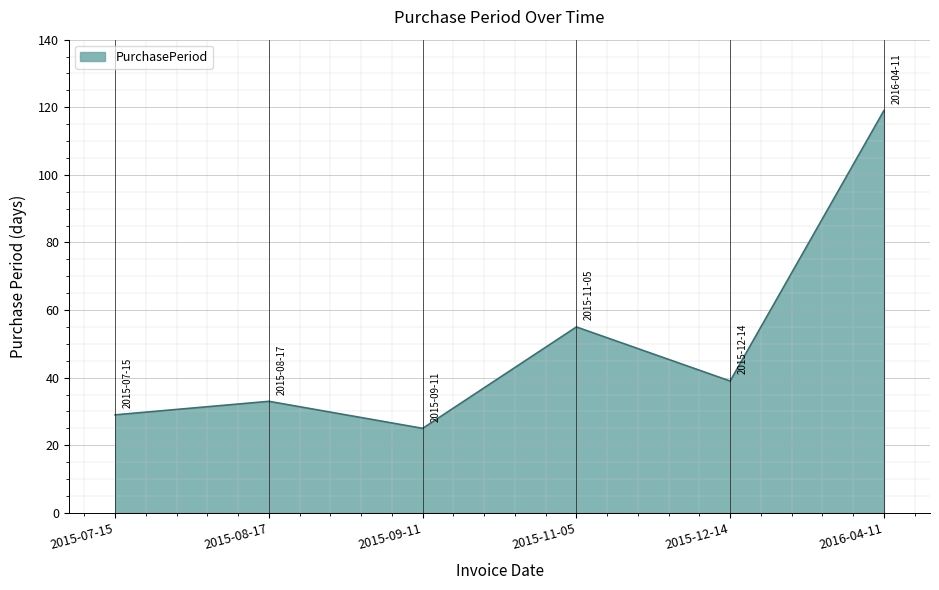

List the labels in order of value, smallest first.

2015-09-11, 2015-07-15, 2015-08-17, 2015-12-14, 2015-11-05, 2016-04-11